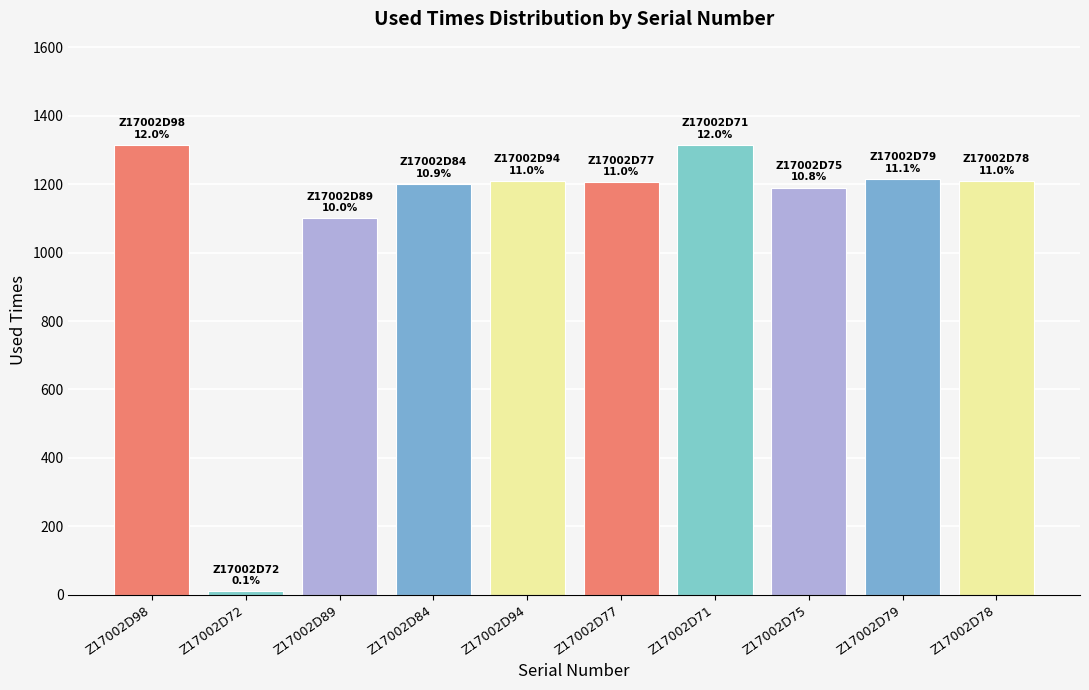

What is the sum of the values at Z17002D72 and Z17002D94?

1220